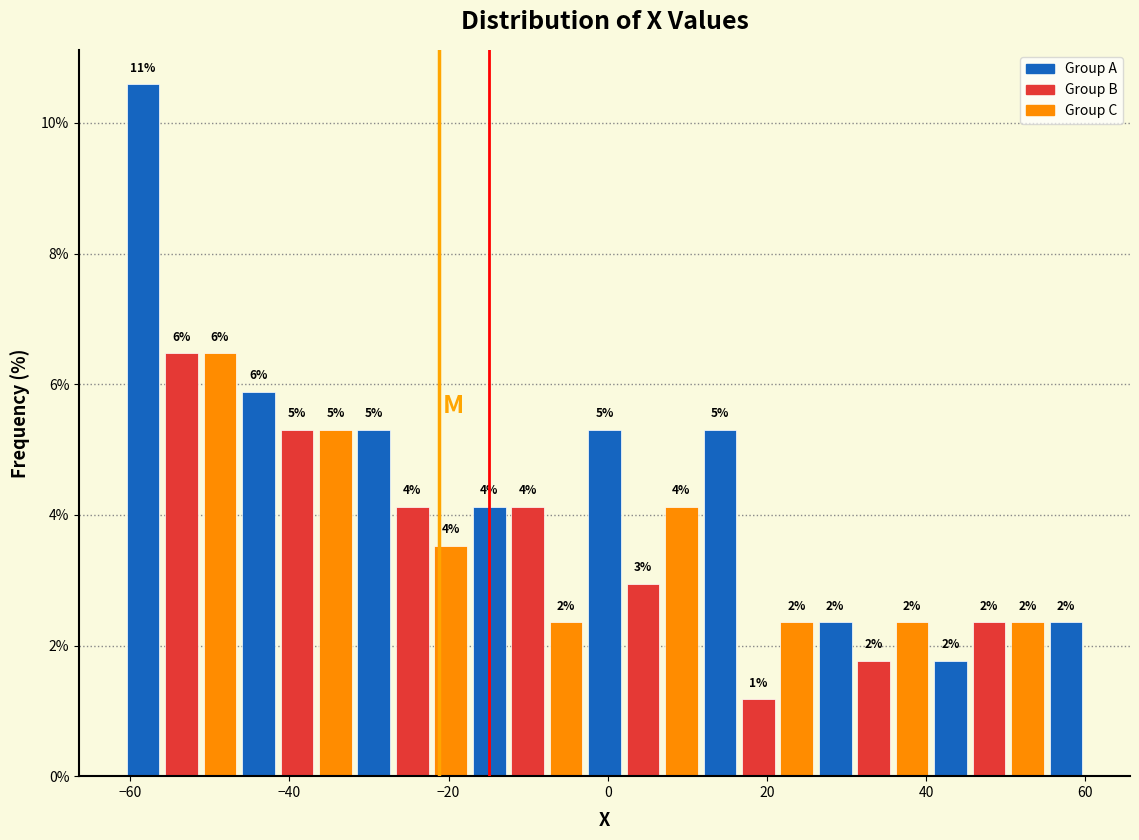

Around what value on the x-axis is the tallest bar? Give the approximate position of its centre, as read against the axis.

-58